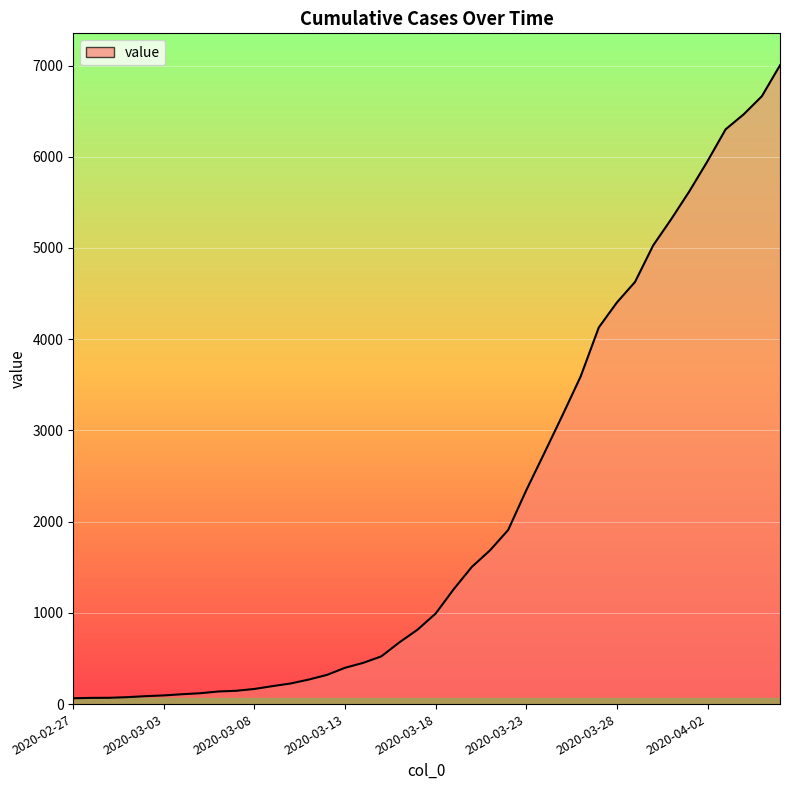

What is the difference between the maximum and minimum values?

6939